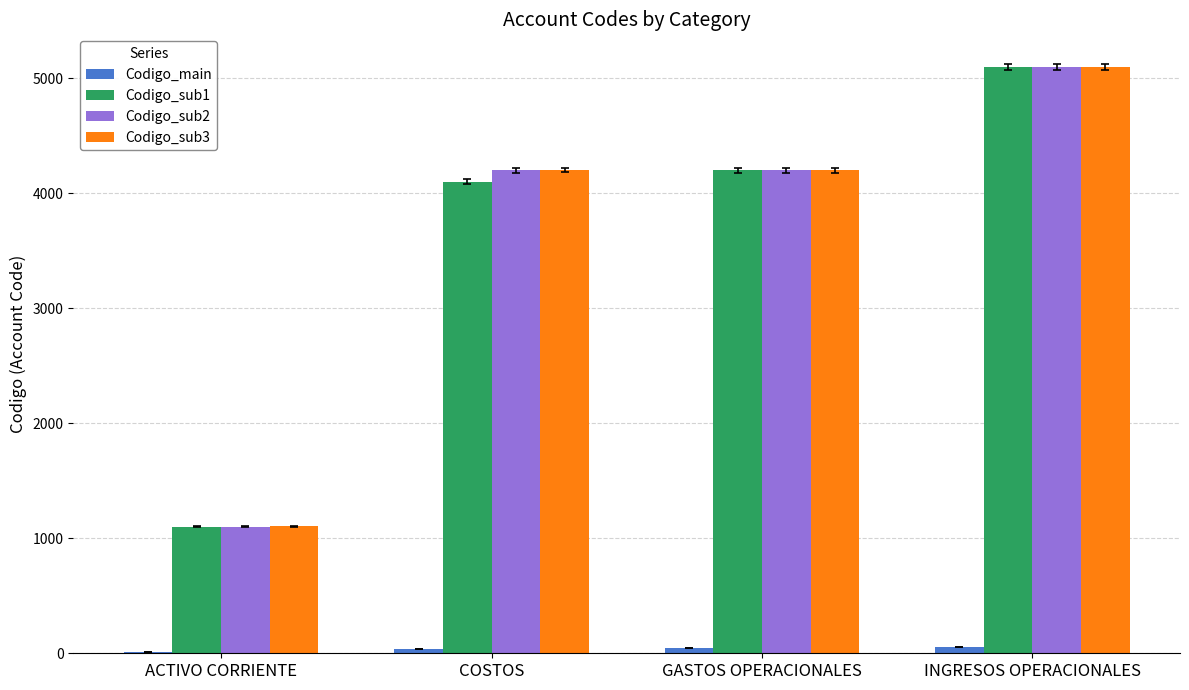

What value does the Codigo_sub3 series have at INGRESOS OPERACIONALES, to the nearest 50?

5100